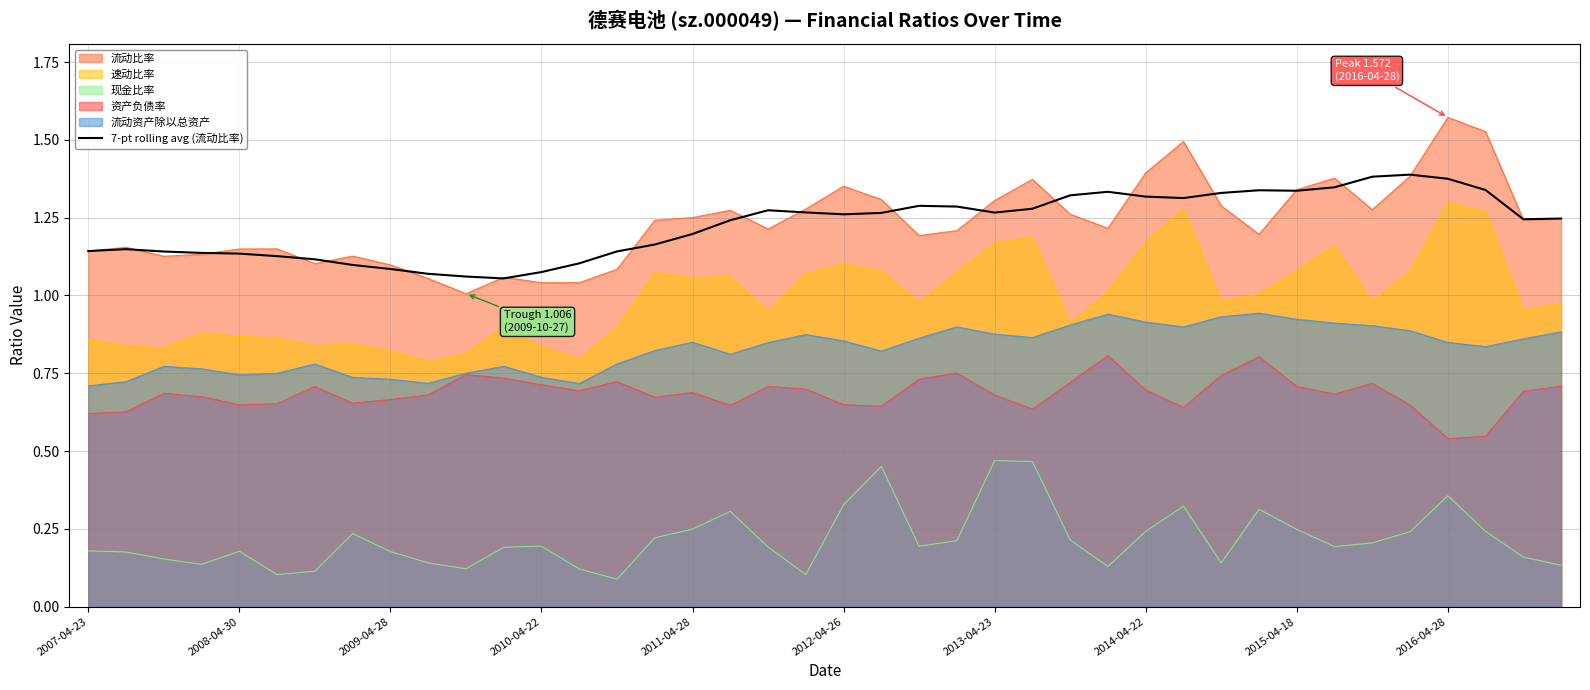

True or false: 流动资产除以总资产 and 流动比率 intersect in this chart.

False